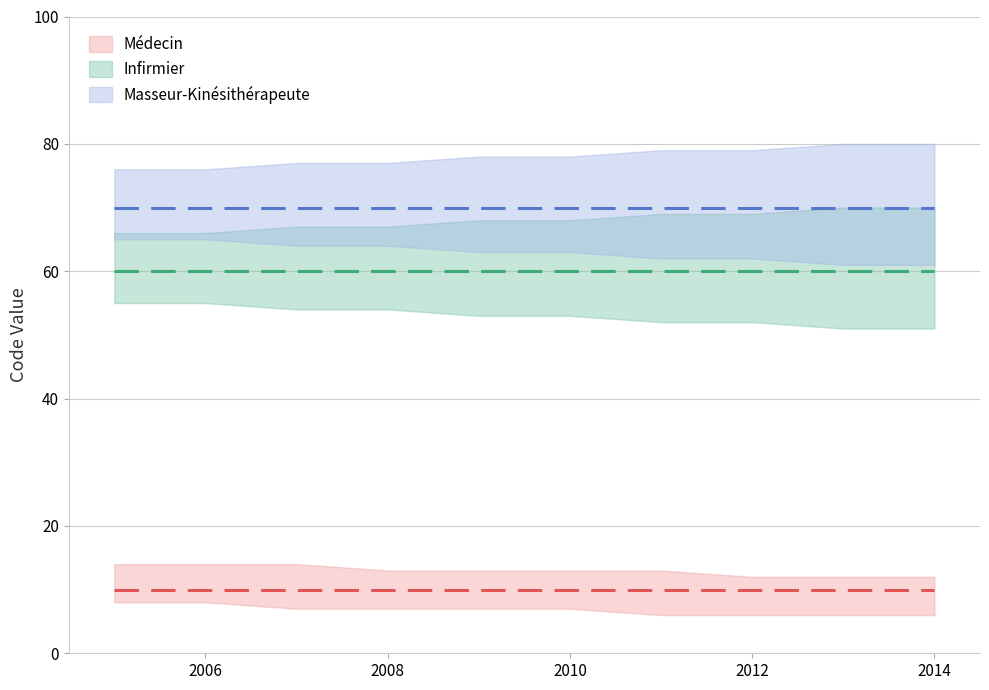

Which series has the largest total across all categories?

Masseur-Kinésithérapeute